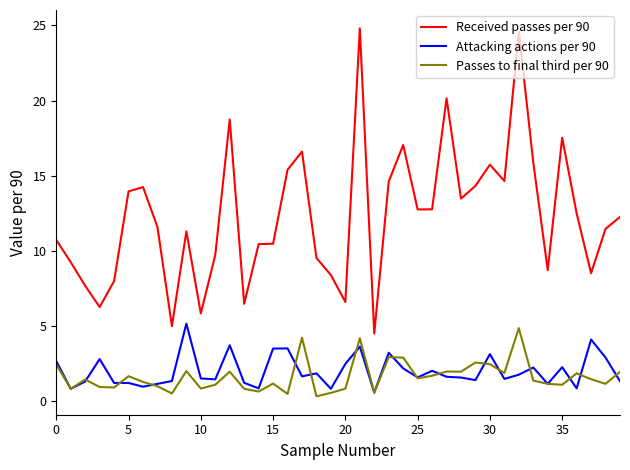

Which series has the largest range (max minus min)?

Received passes per 90